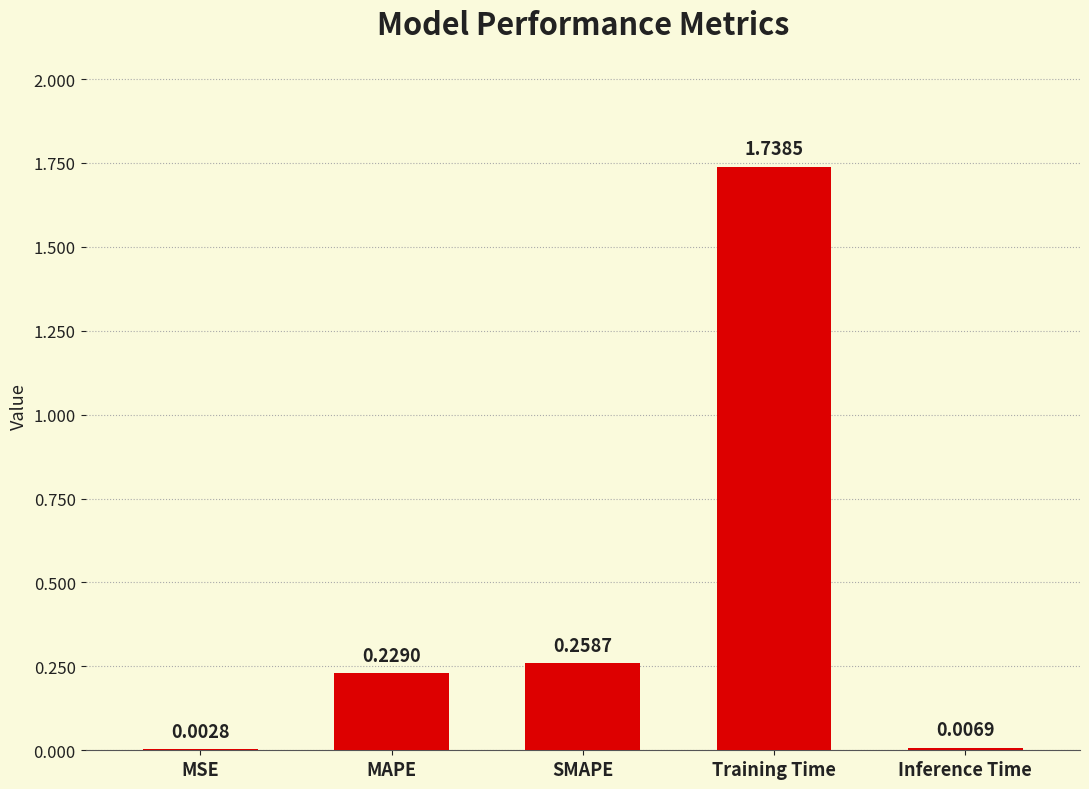

Which label corresponds to the largest value in the chart?

Training Time